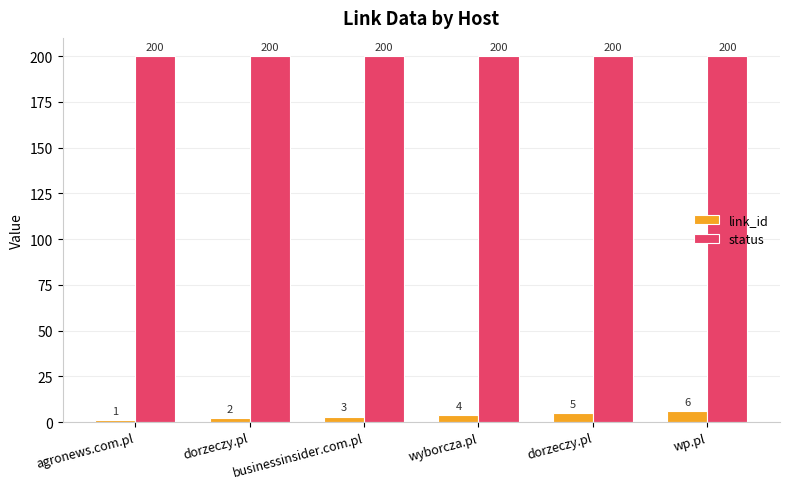

List the series in order of their overall mean, lowest first.

link_id, status